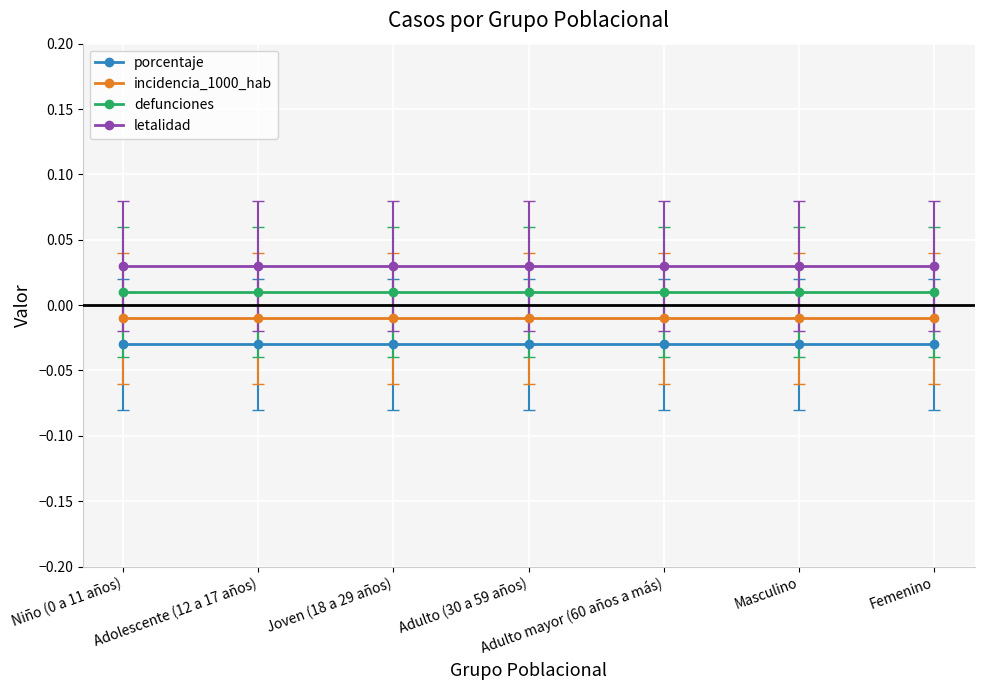

What is the label of the 7th point from the right?

Niño (0 a 11 años)